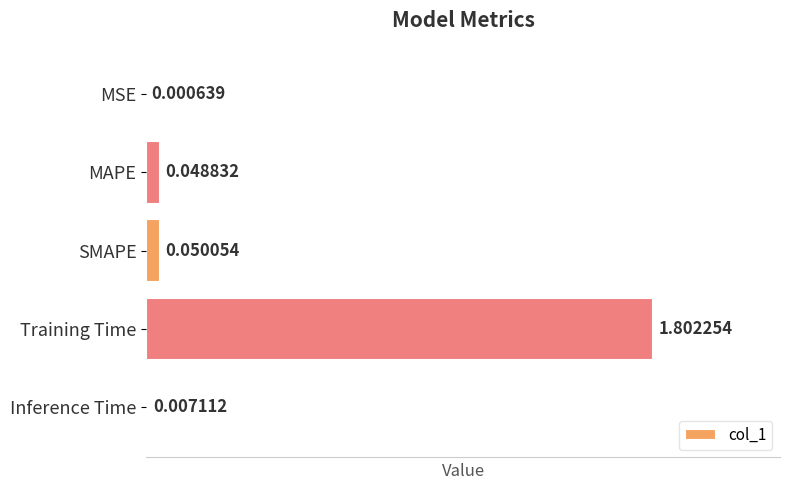

Are the bars grouped side by side (vs. stacked)?

No